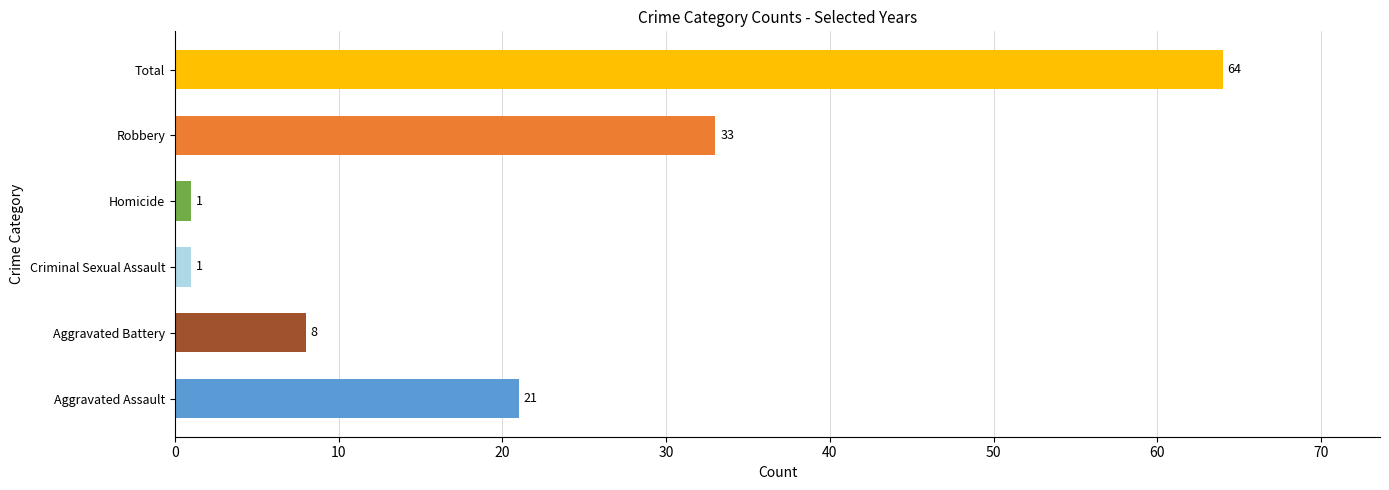

What is the ratio of the value at Criminal Sexual Assault to the value at Homicide?

1.0